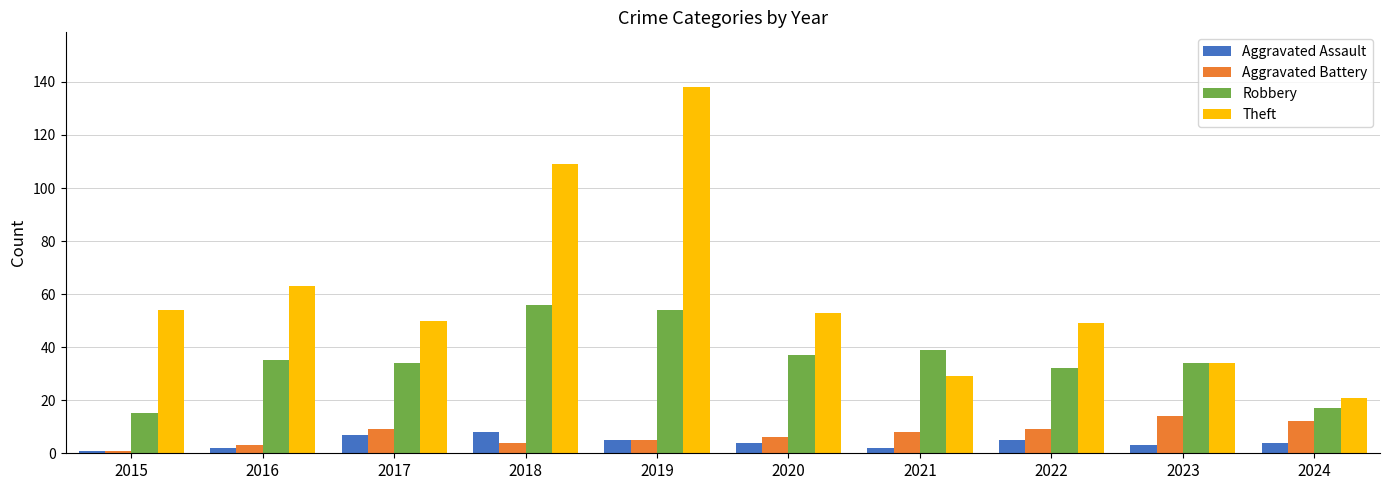

True or false: Aggravated Battery has a value of 12 at 2024.

True